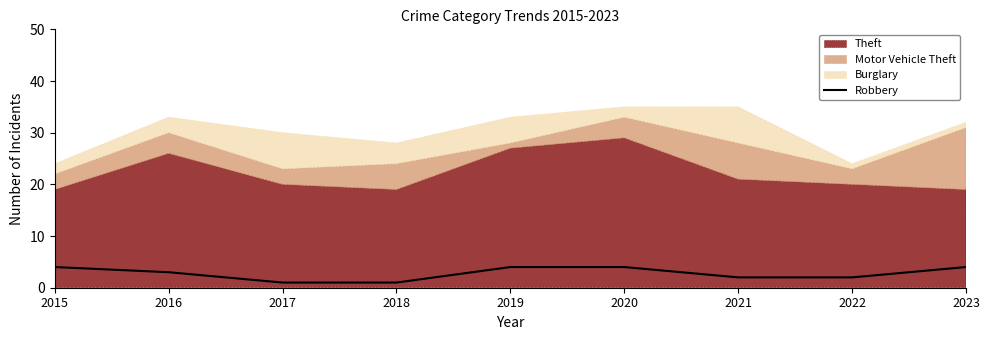

True or false: there are more than 0 points higher than both neighbors.

False